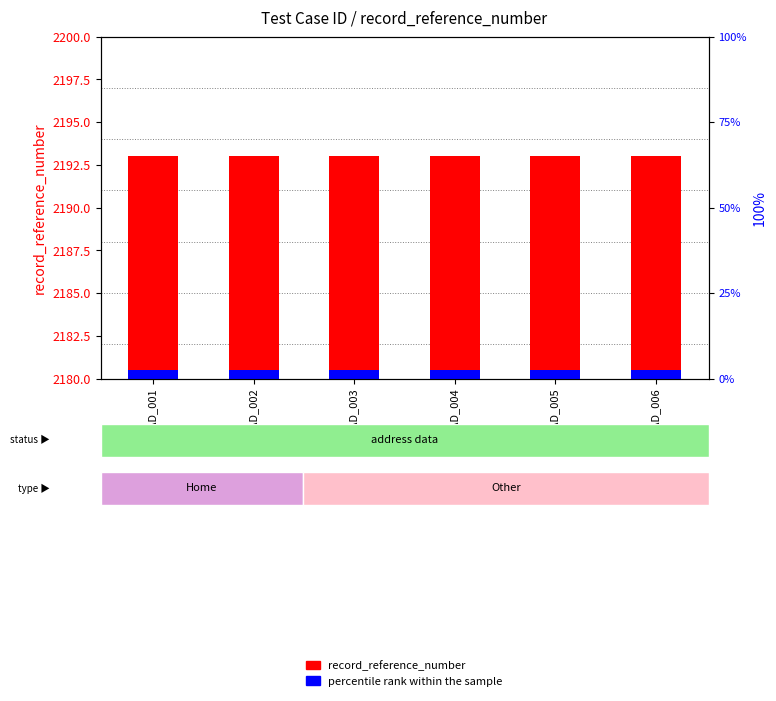

Which label corresponds to the largest value in the chart?

AT_AD_001